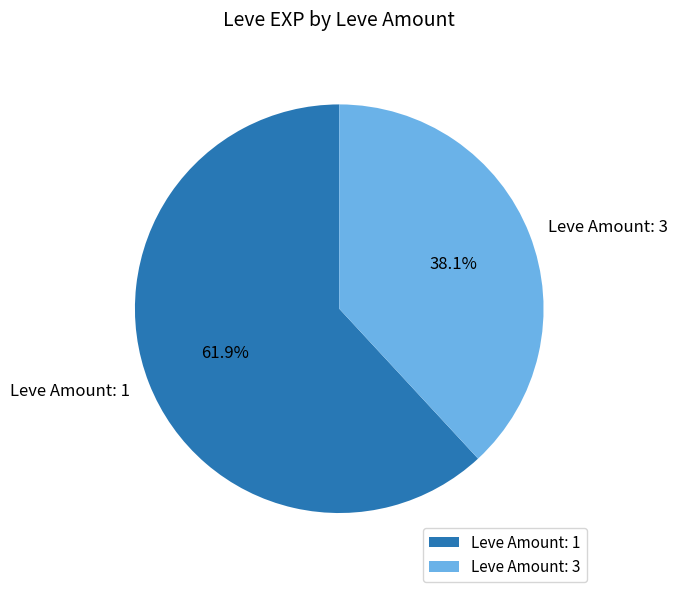

Rank the categories by value from lowest to highest.

Leve Amount: 3, Leve Amount: 1